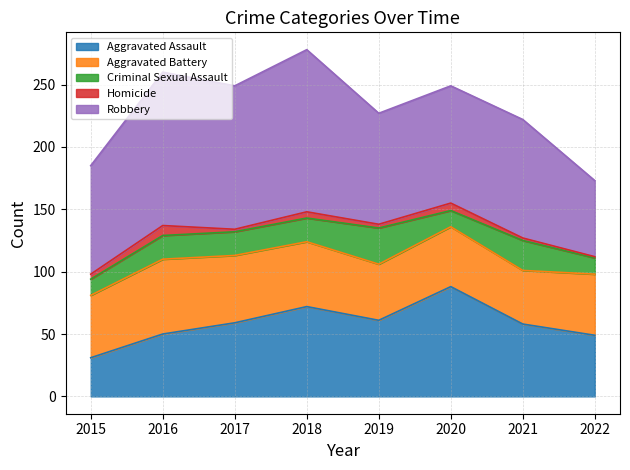

True or false: Aggravated Battery and Criminal Sexual Assault cross at least once.

False